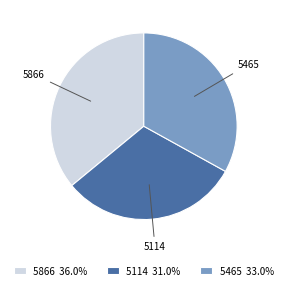

Which has a higher value, 5465 or 5114?

5465